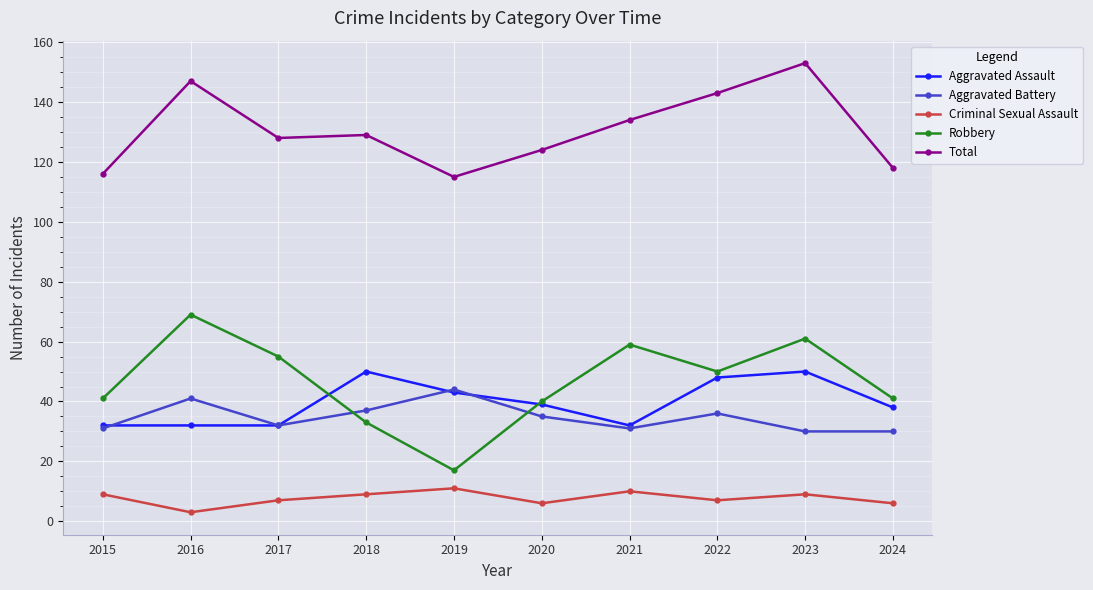

Does the chart display data point markers on the line(s)?

Yes